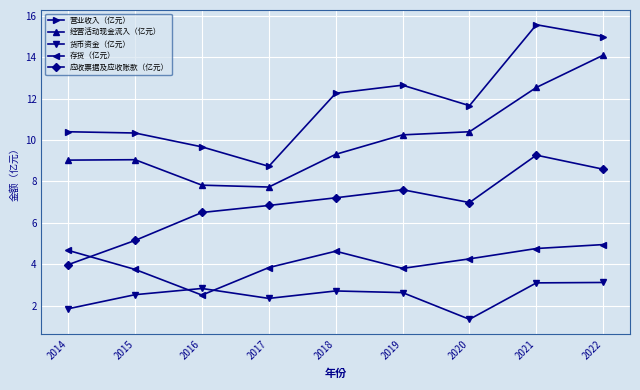

What is the value of the 货币资金（亿元） point at the 6th from the left?

2.6